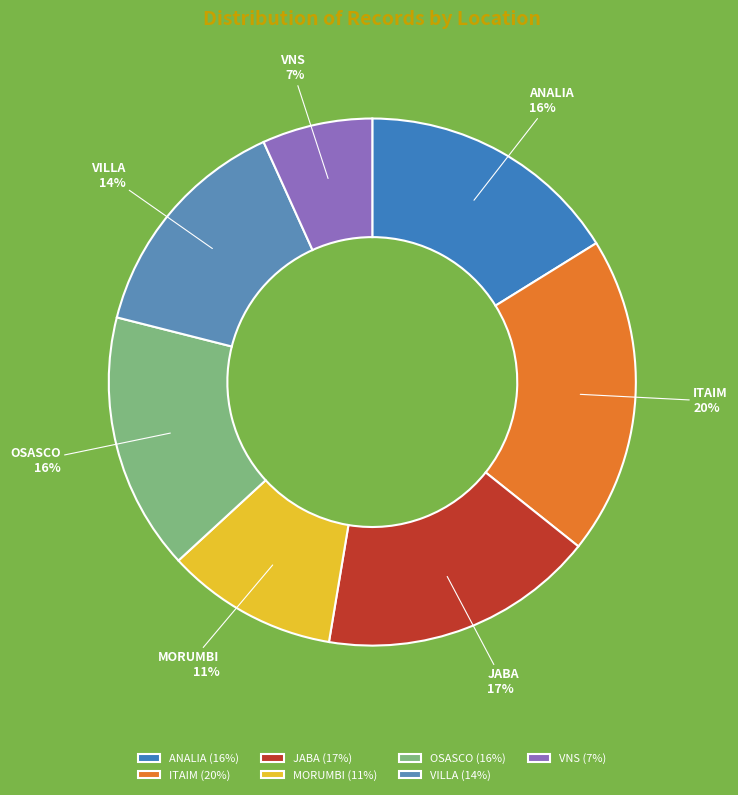

Which category has the biggest portion of the pie?

ITAIM